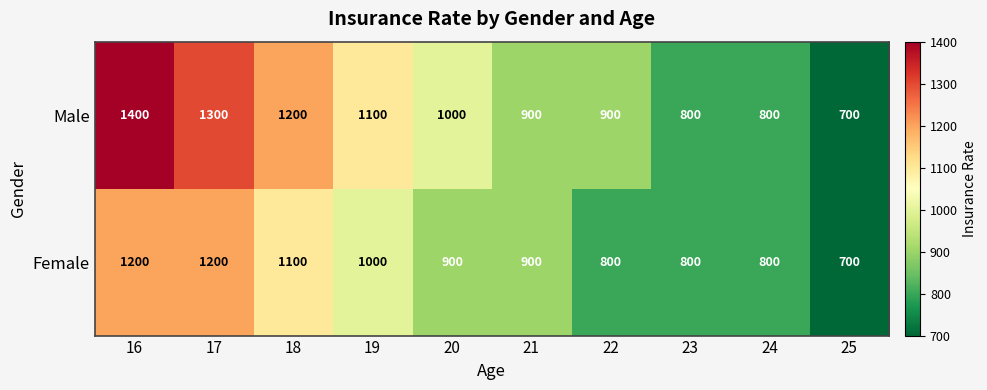

Rank the series by their average value, from highest to lowest.

Male, Female